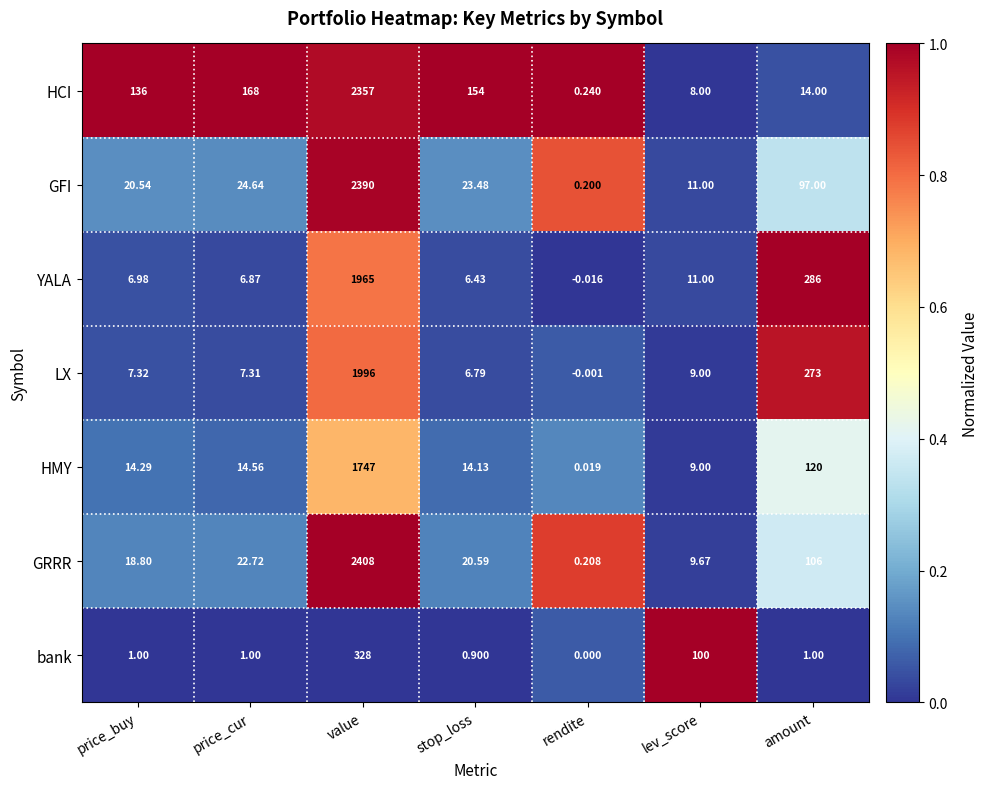

Which series has the largest total across all categories?

HCI